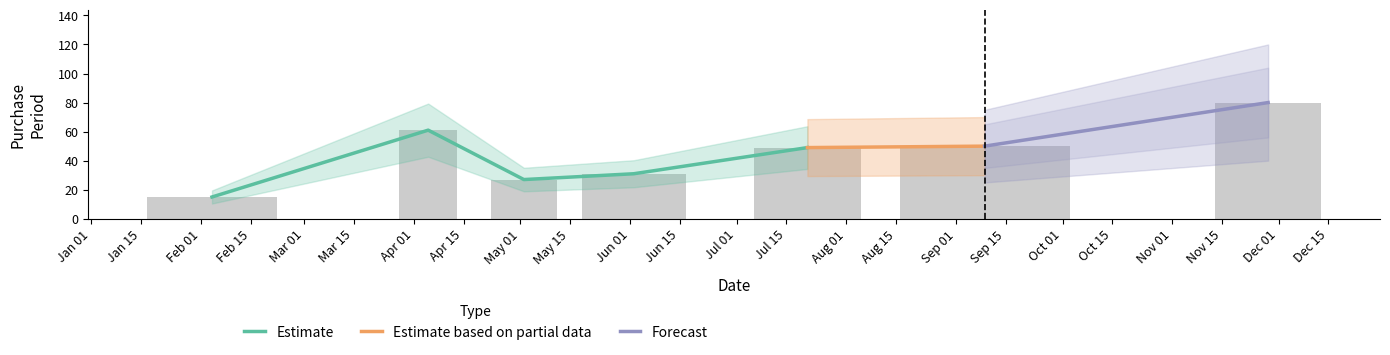

What is the maximum value shown in the chart?

80